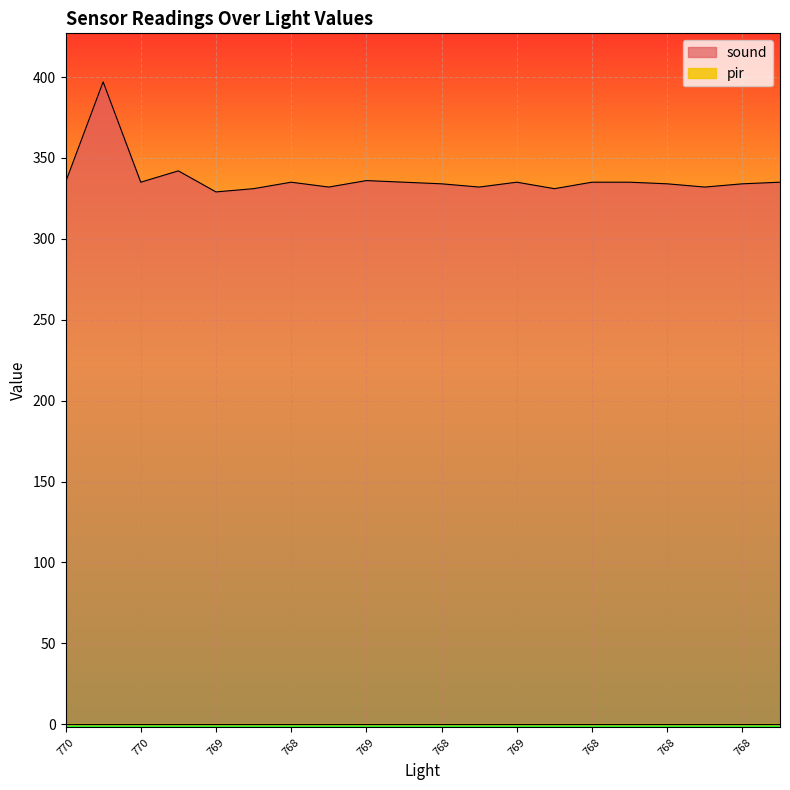

Does the chart display data point markers on the line(s)?

No